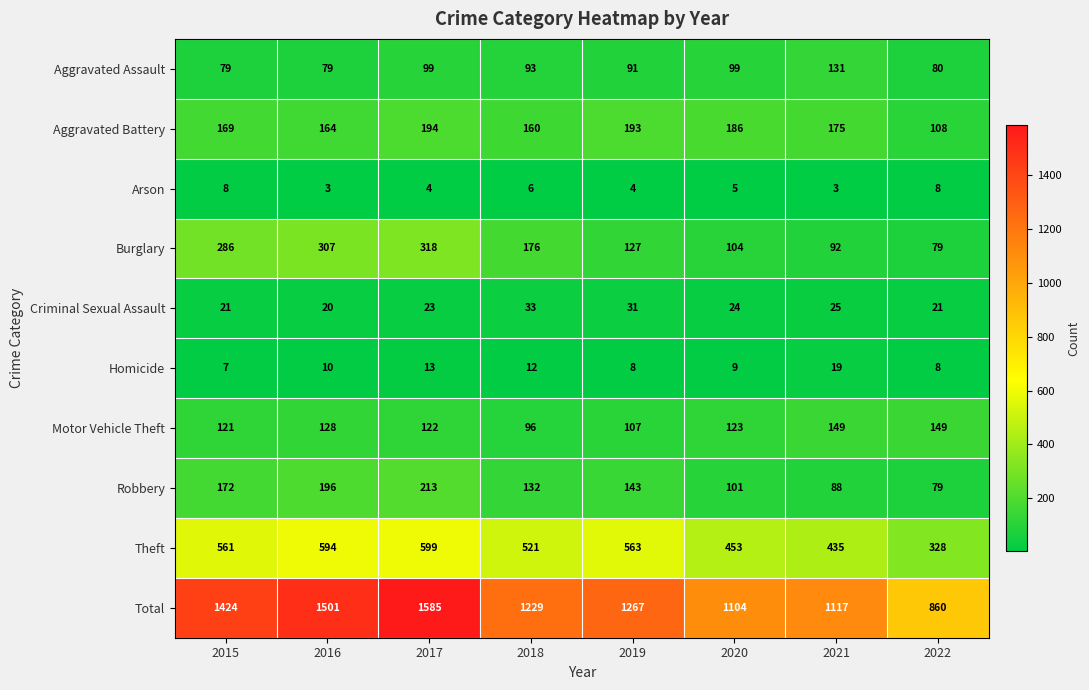

What is the total value across all series at 2021?

2234